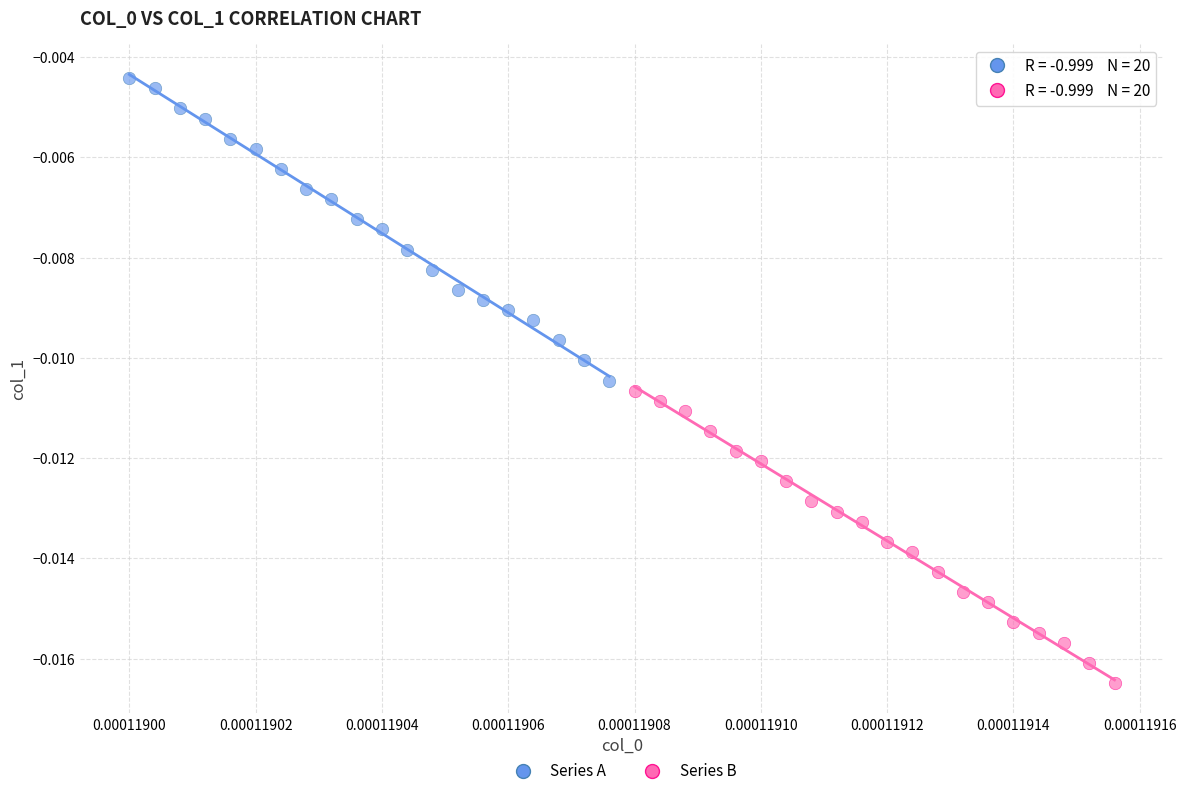

Which series contains the highest Y value?

Series A